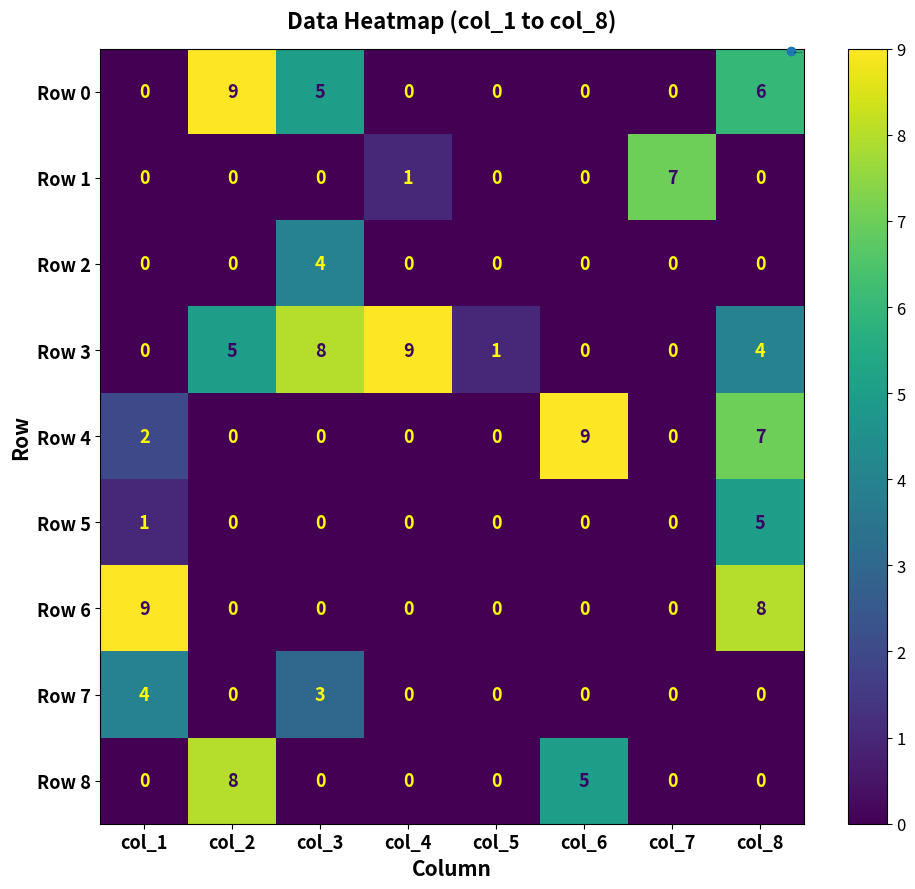

What is the difference between the maximum and minimum values in the Row 2 series?

4